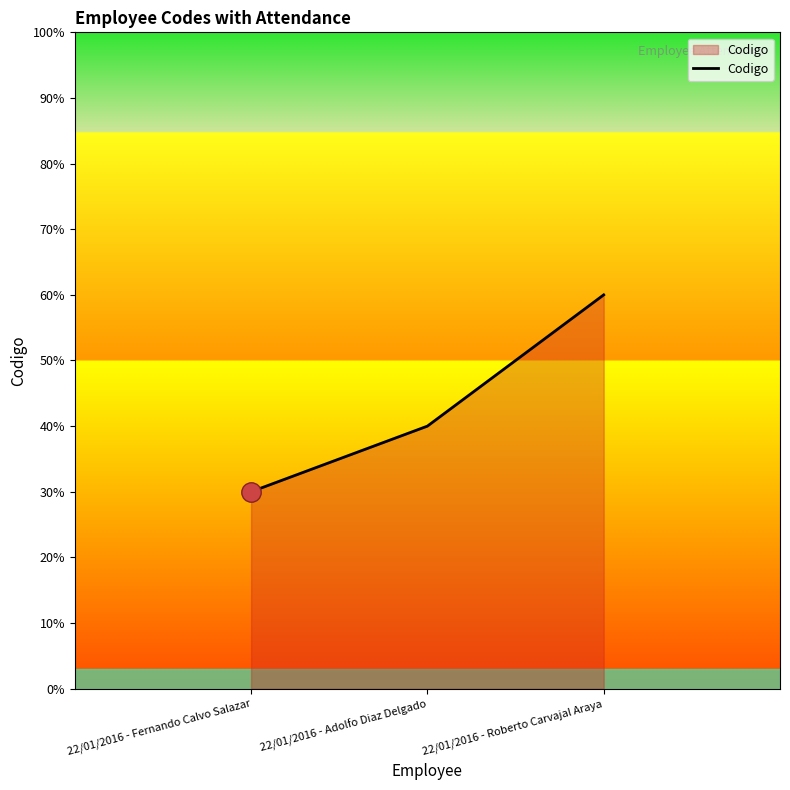

How many distinct data groups are displayed?

1